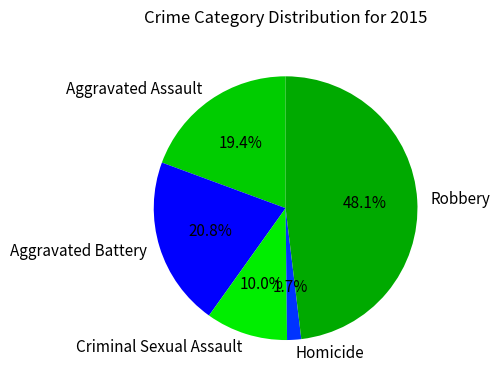

Between Aggravated Battery and Criminal Sexual Assault, which is larger?

Aggravated Battery